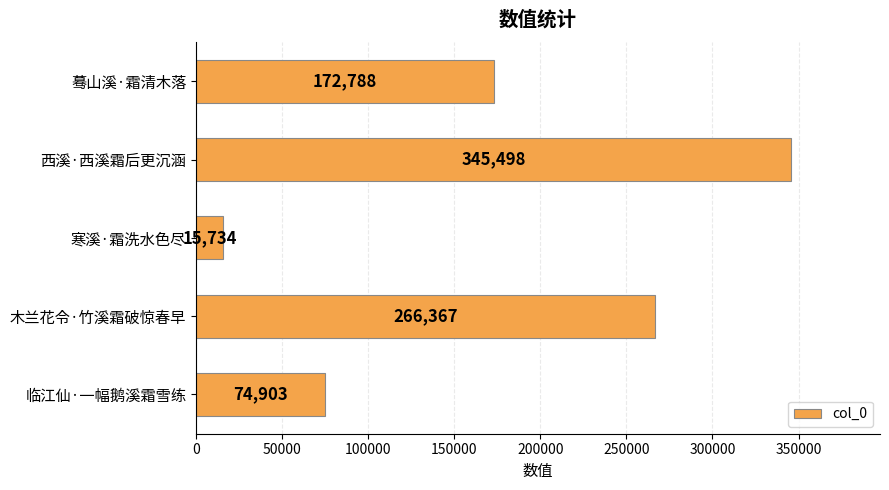

What is the change in value from 西溪·西溪霜后更沉涵 to 寒溪·霜洗水色尽?

-329764